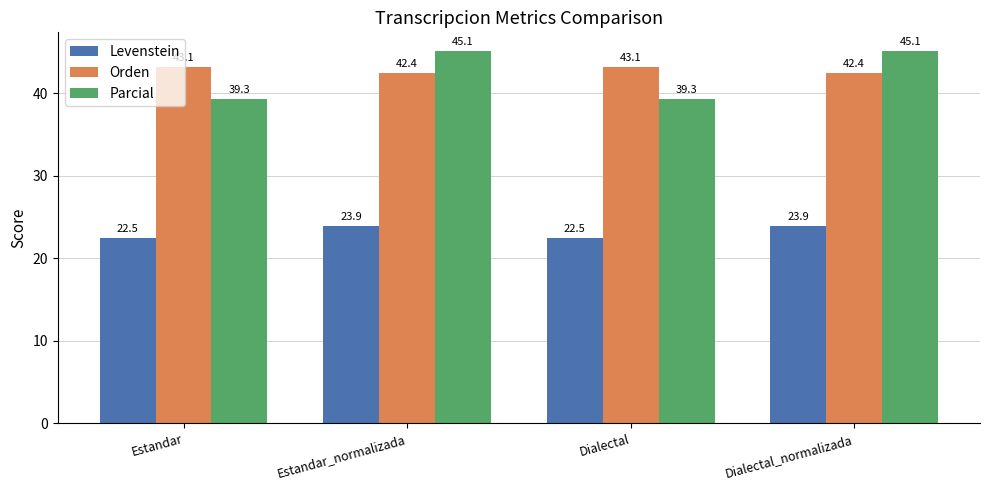

What is the difference between the Parcial values at Dialectal_normalizada and Dialectal?

5.8